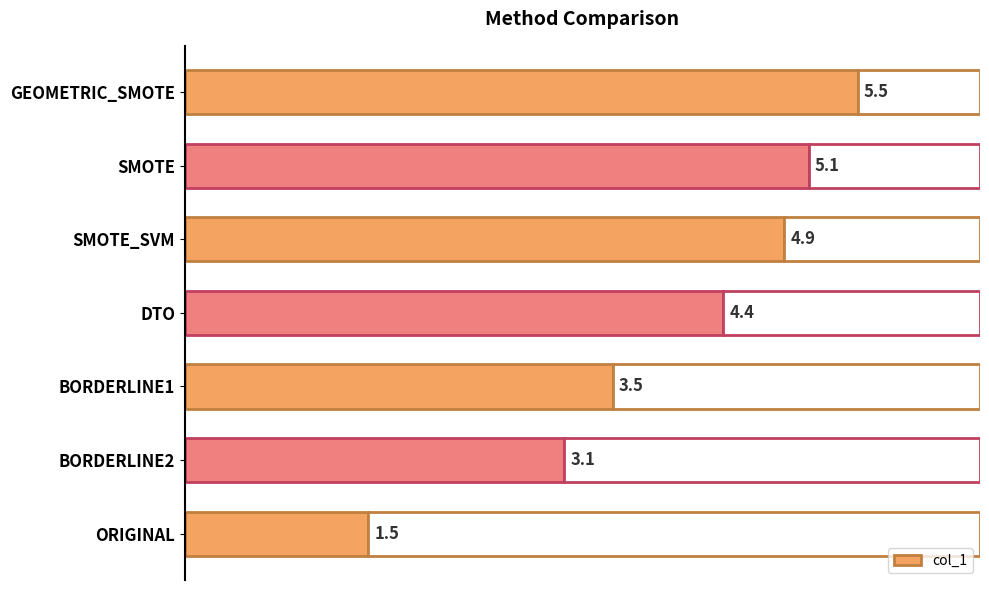

Where is col_1 nearest to the value 3?

BORDERLINE2